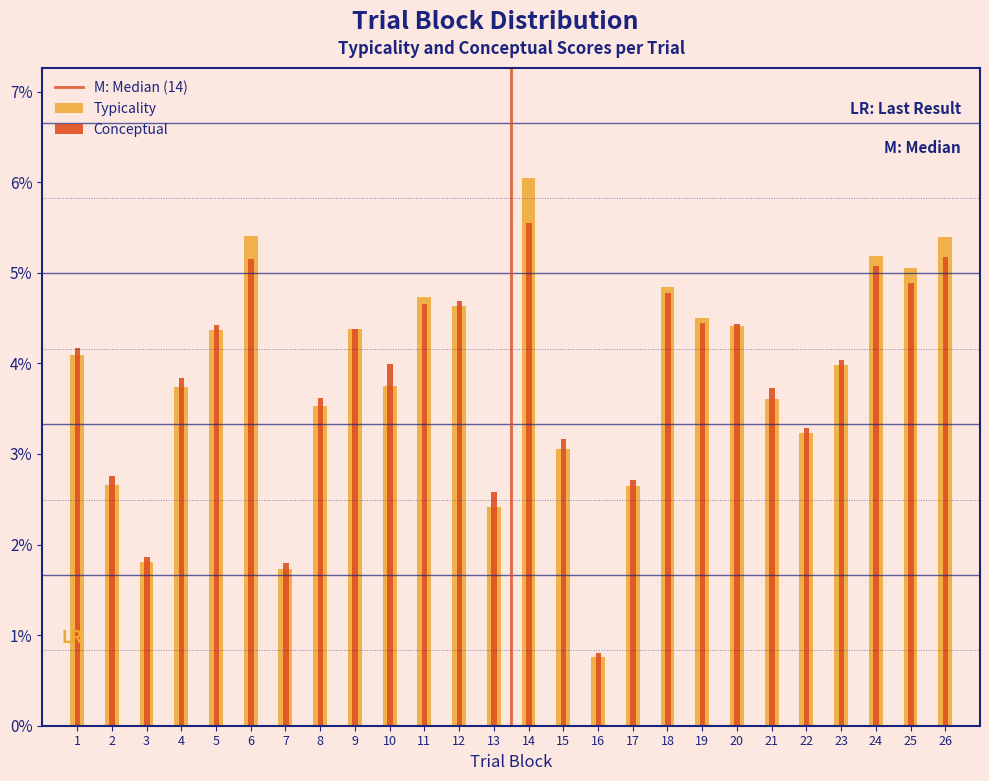

Are the bars horizontal?

No